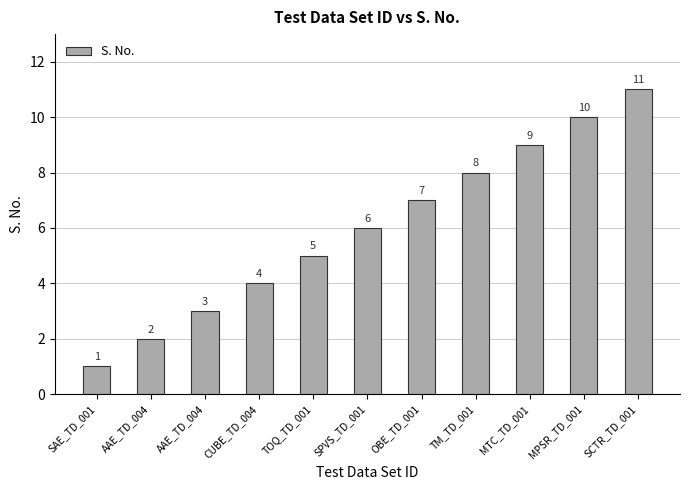

How many data points are less than 6?

5